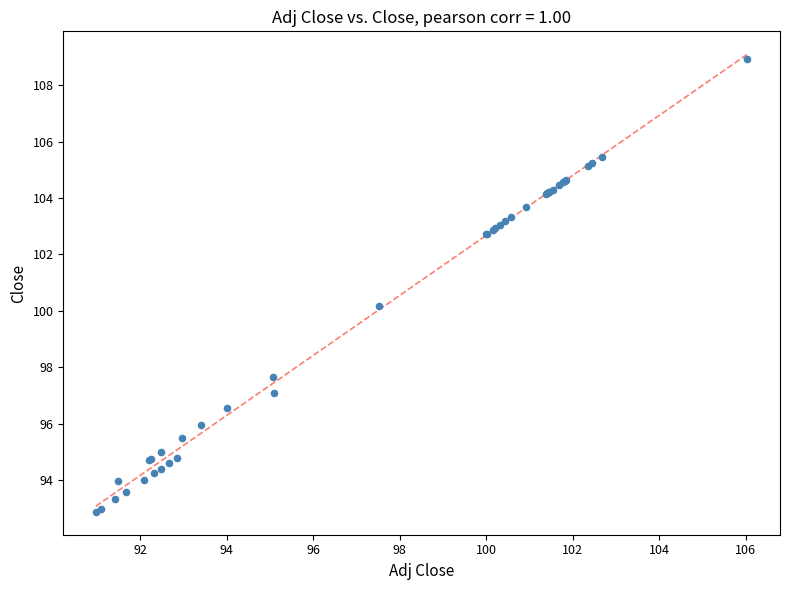

What Y value in the scatter plot is closest to 100?

100.2